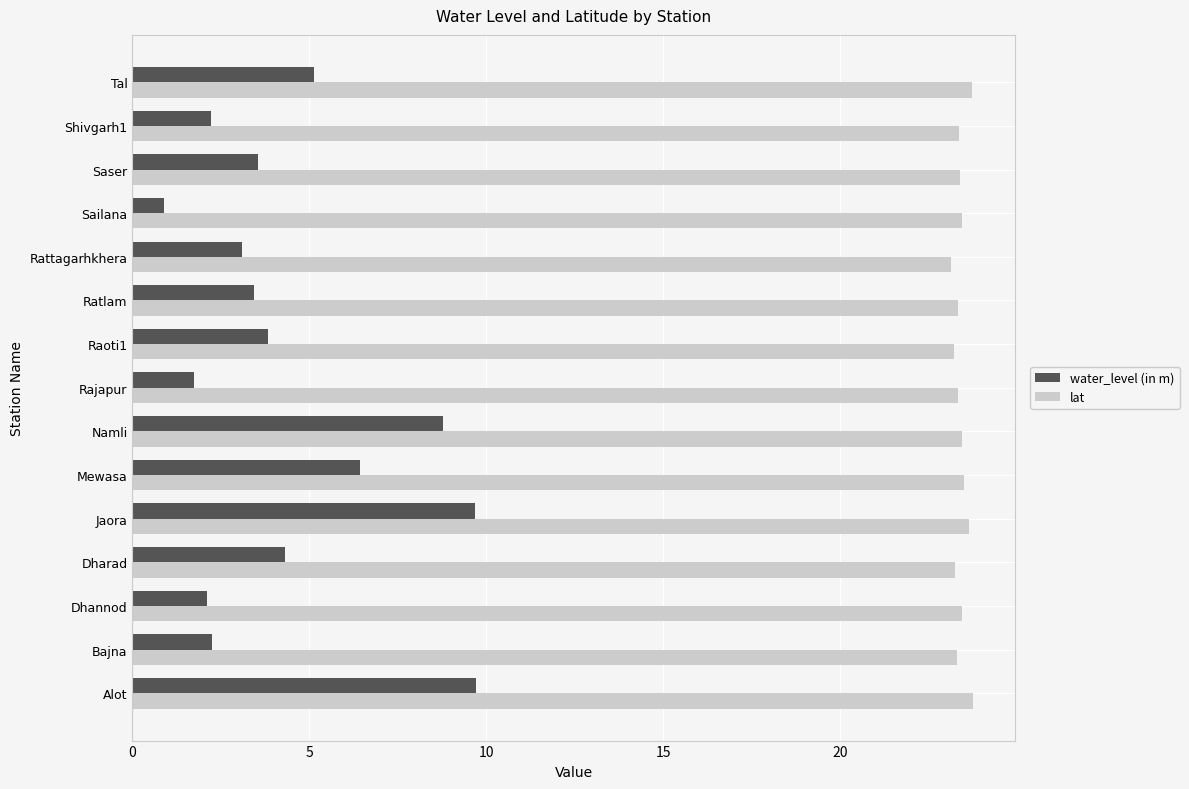

Rank the series at Saser from lowest to highest value.

water_level (in m), lat